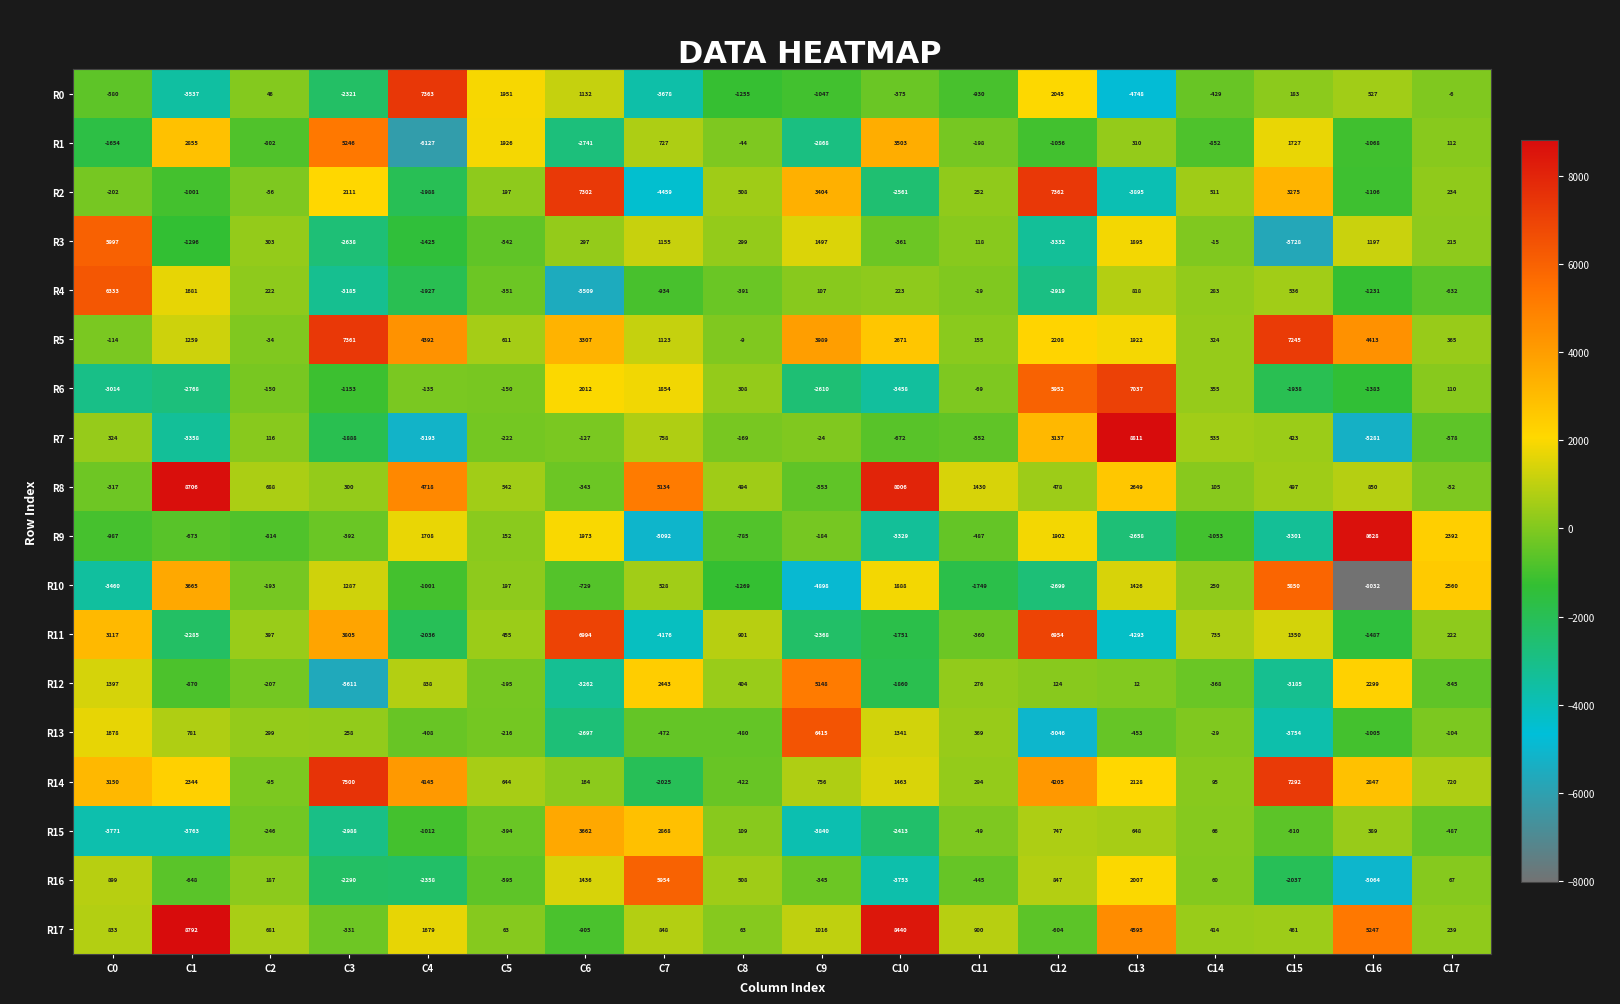

What is the total value across all series at C7?

2556